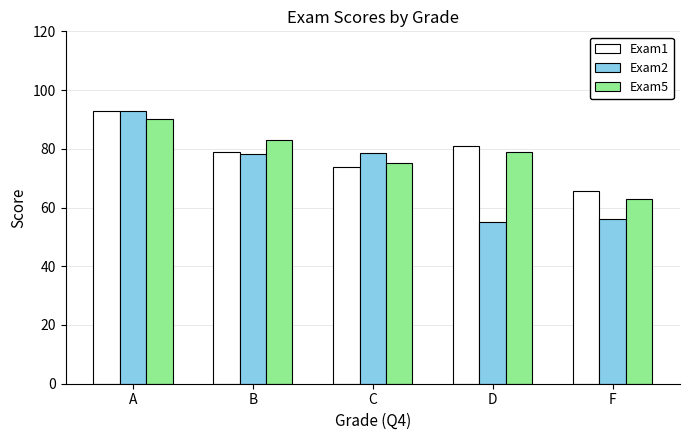

Which category has the lowest value in the Exam1 series?

F